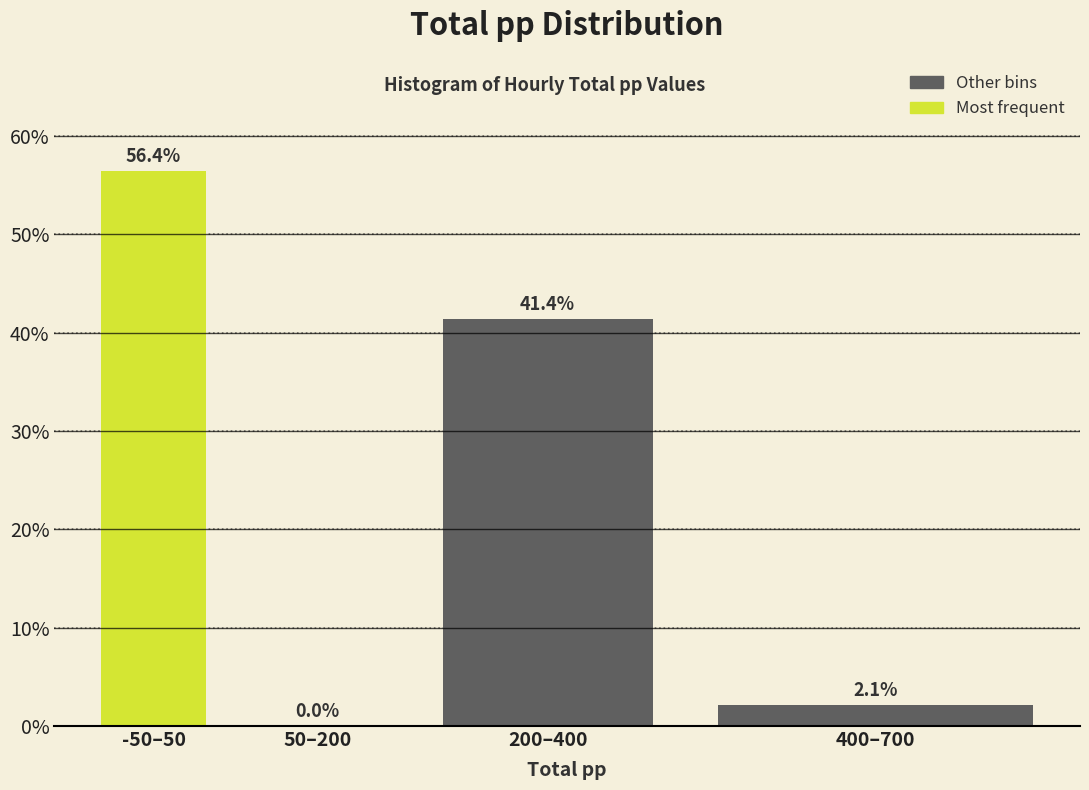

Reading left to right, extract all data points from this chart.

-50–50=56.4	50–200=0.0	200–400=41.4	400–700=2.1